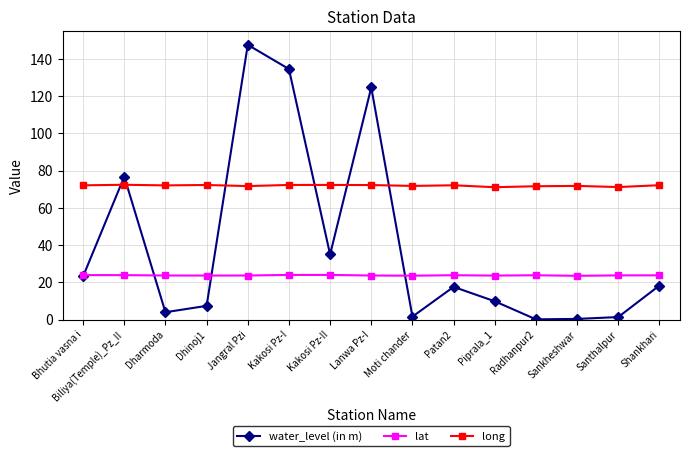

What is the difference between the maximum and second lowest values in the long series?

1.2